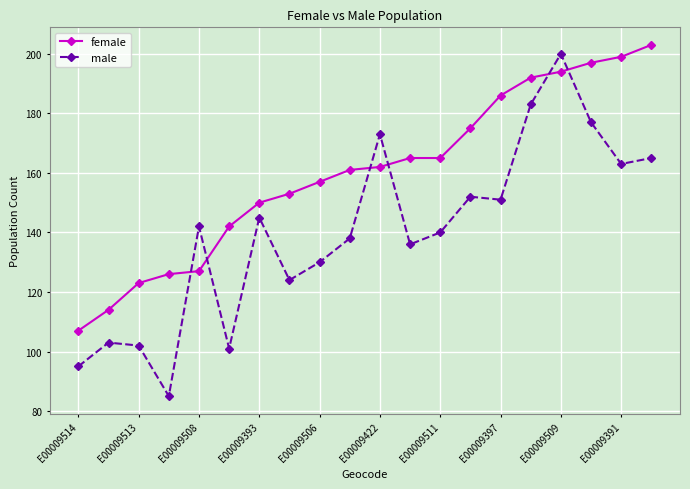

What is the lowest value of the female series?

107